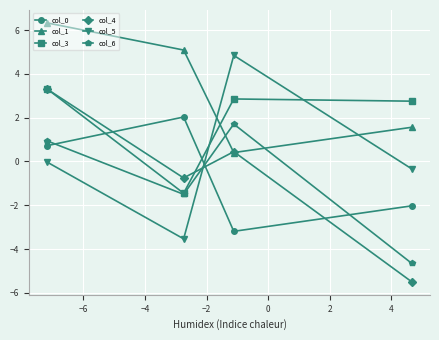

Which series has the largest total across all categories?

col_1